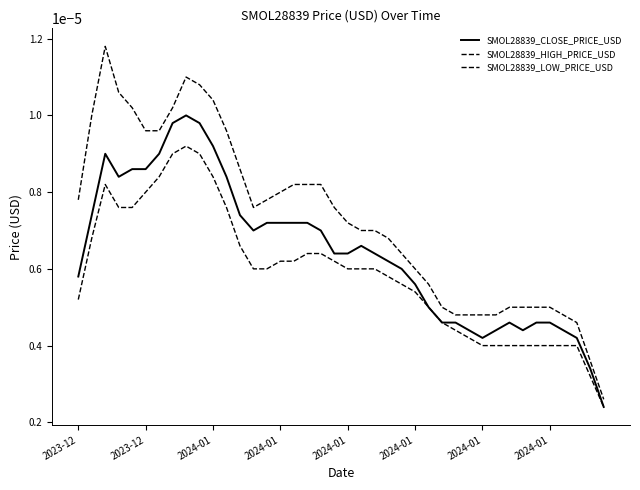

How many lines are shown in the chart?

3